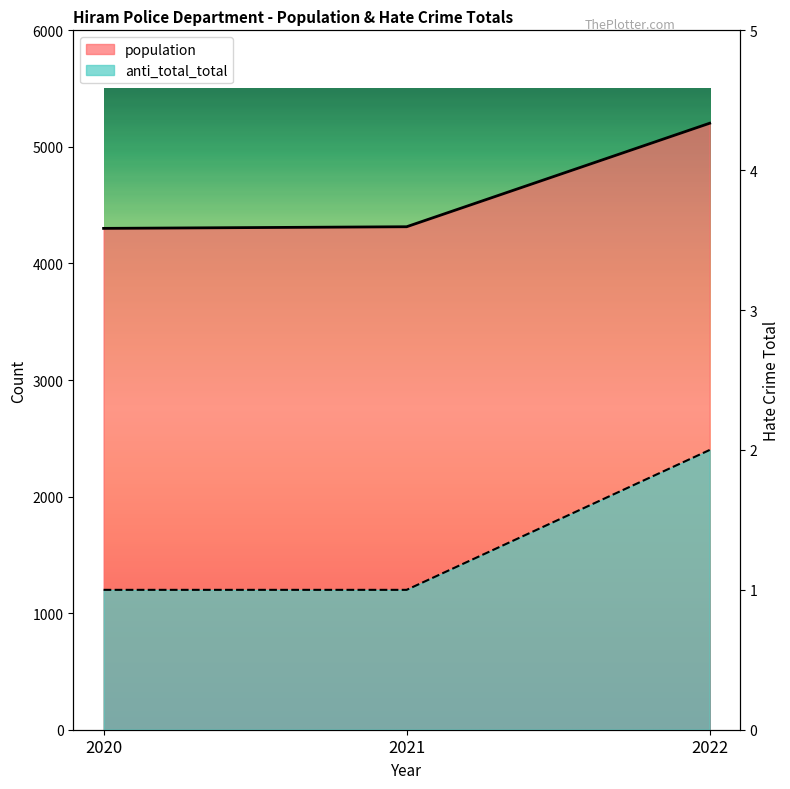

What is the sum of all population values?

13819